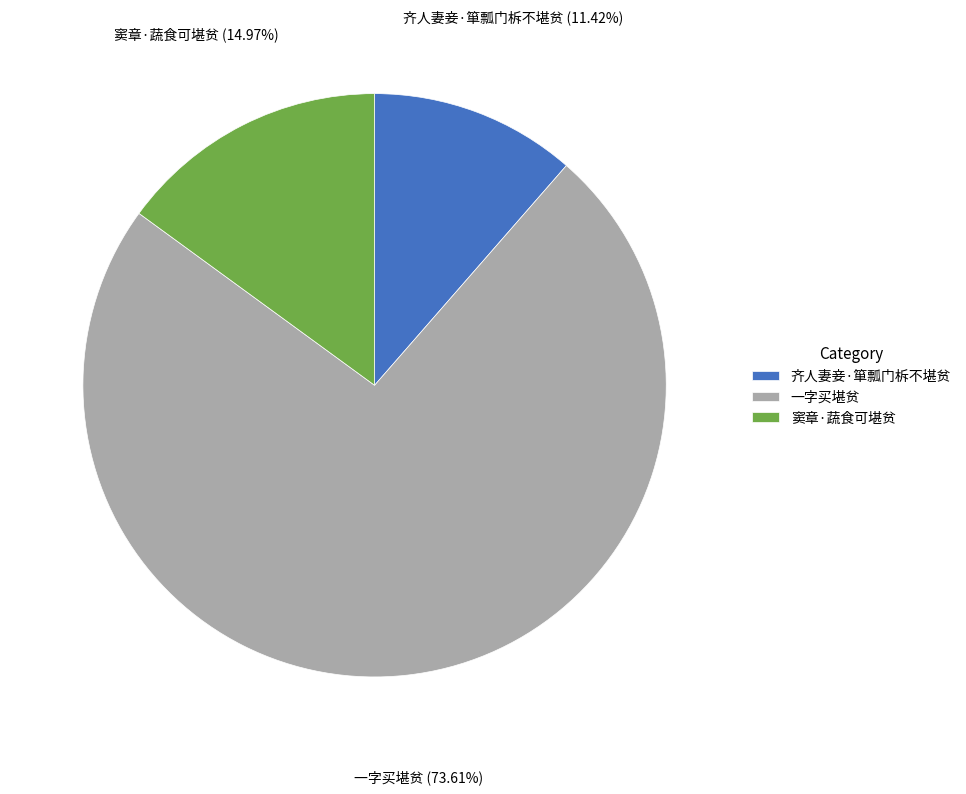

To the nearest percent, what is the difference between the largest and smallest slice percentages?

62%